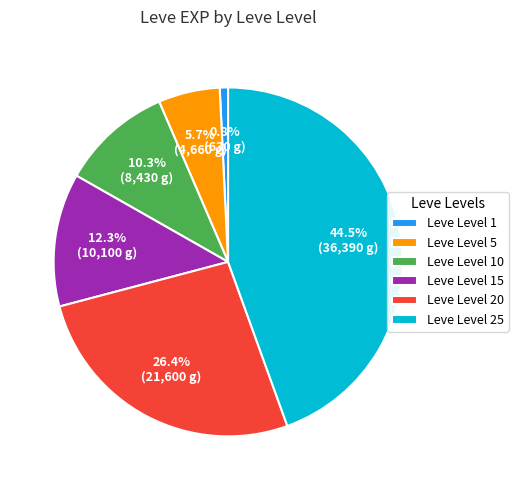

Which slice is the smallest?

Leve Level 1